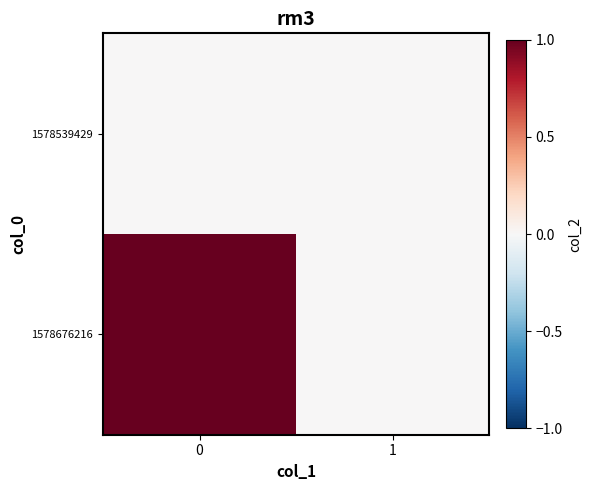

Which series has the largest range (max minus min)?

1578676216